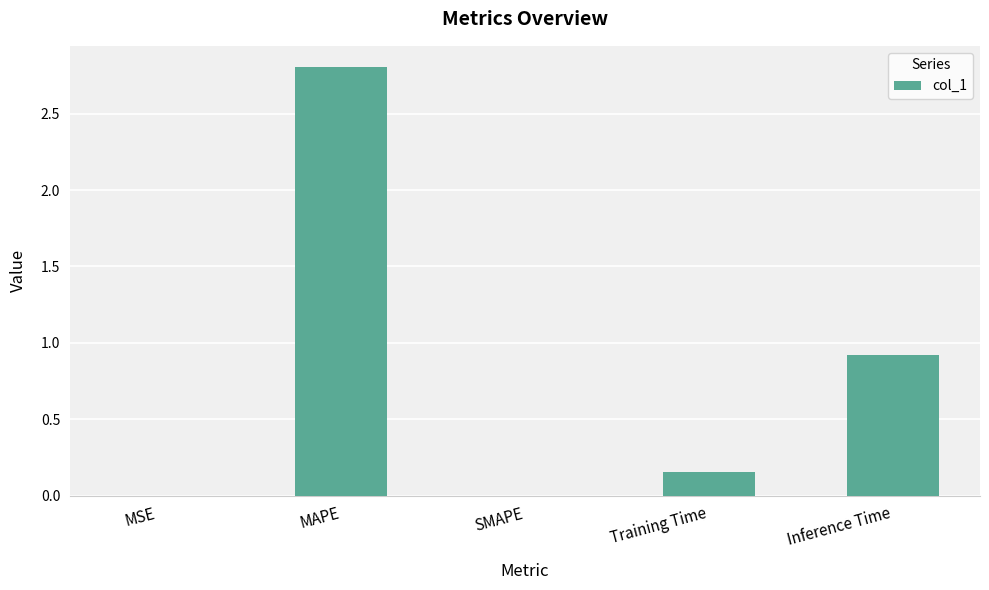

Are the bars horizontal?

No